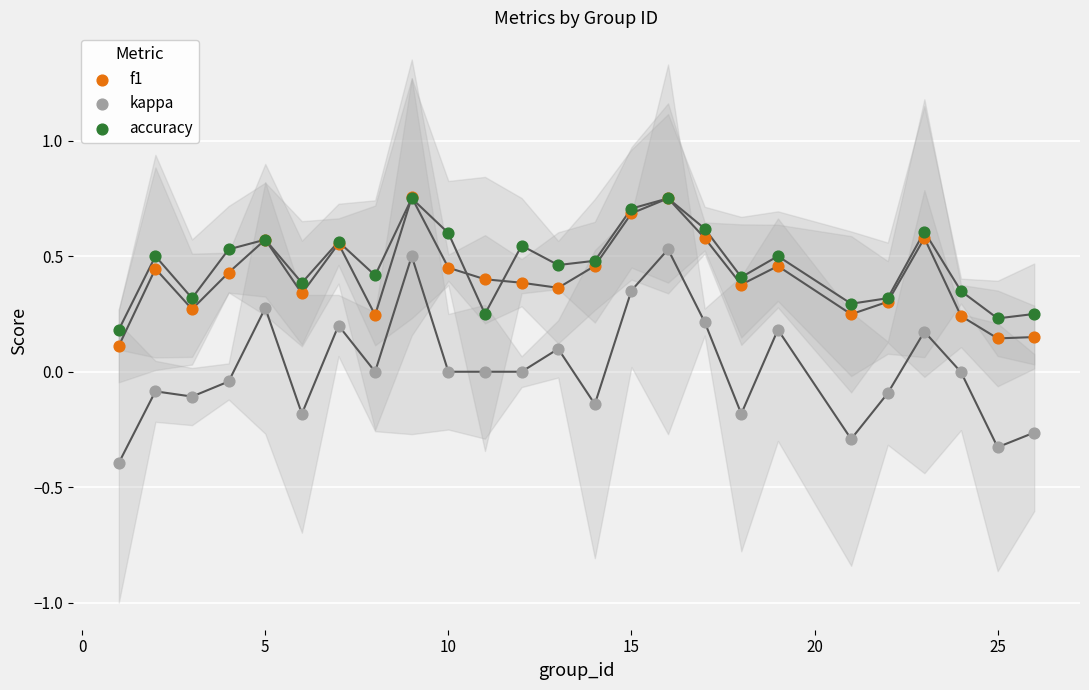

Which series contains the highest Y value?

f1